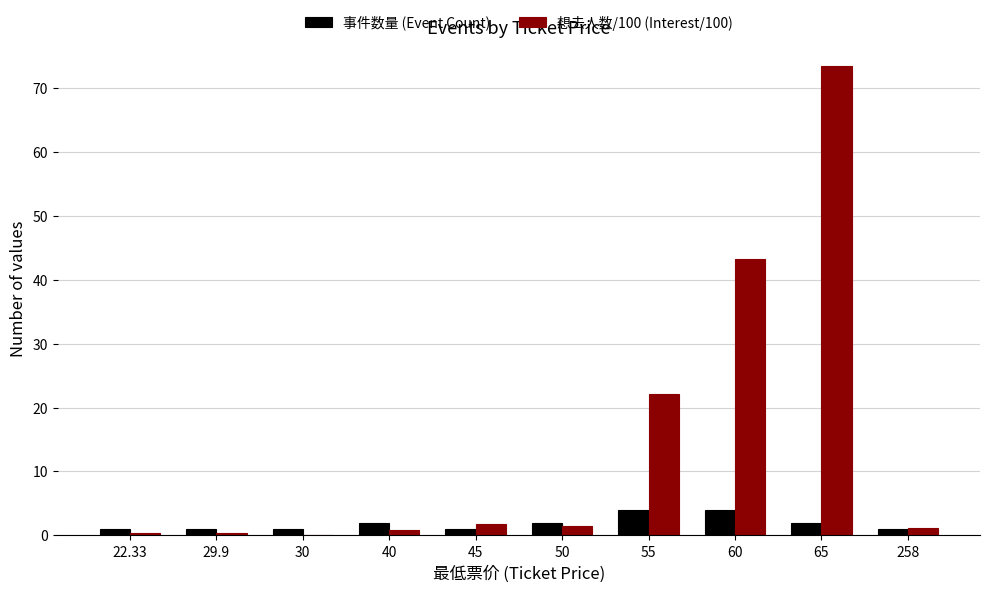

What is the spread (max minus min) of values at 65?

71.5